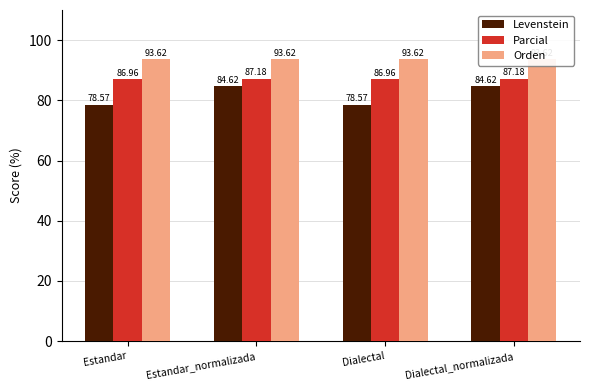

How many bars are there in total?

12